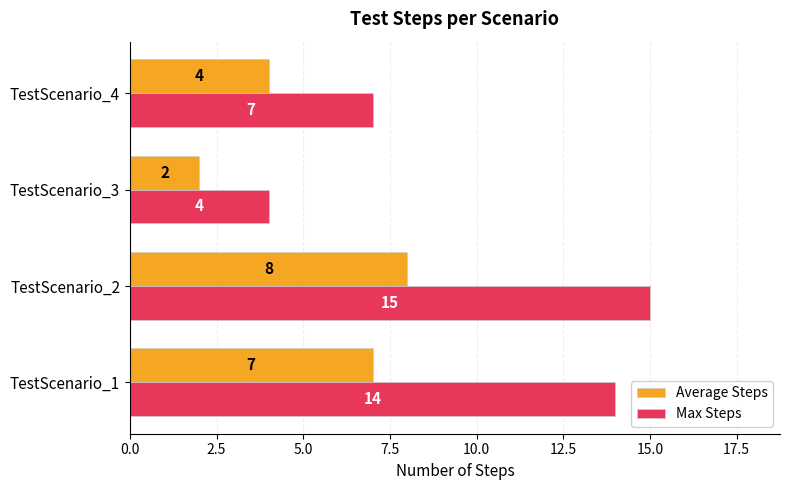

Between TestScenario_2 and TestScenario_4, which series saw the biggest shift?

Max Steps